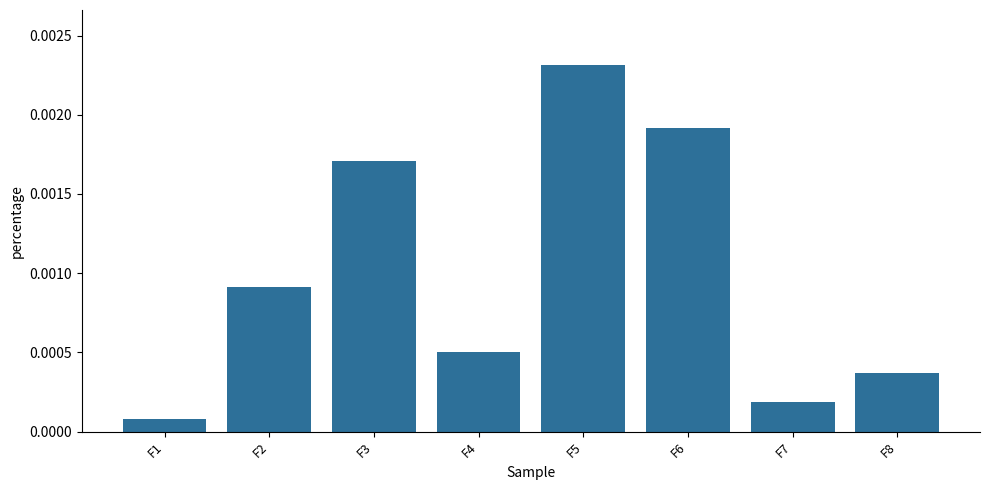

Which label corresponds to the smallest value in the chart?

F1